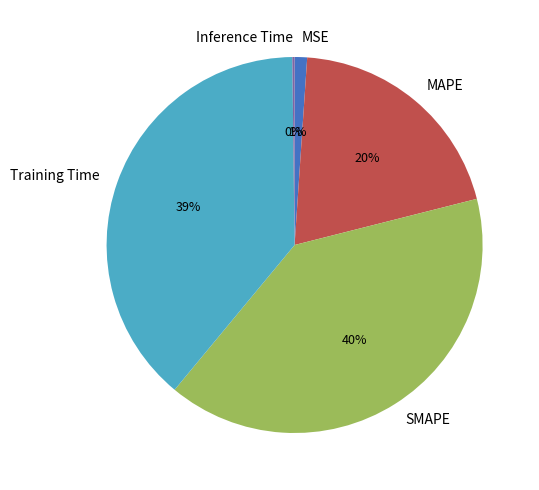

Which slice is the largest?

SMAPE